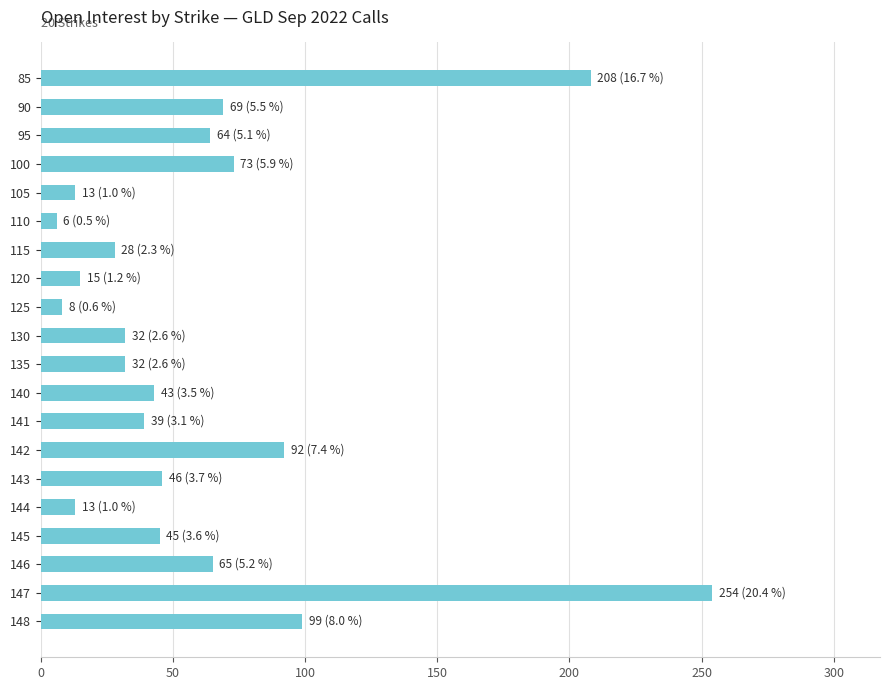

What is the change in value from 85 to 135?

-176